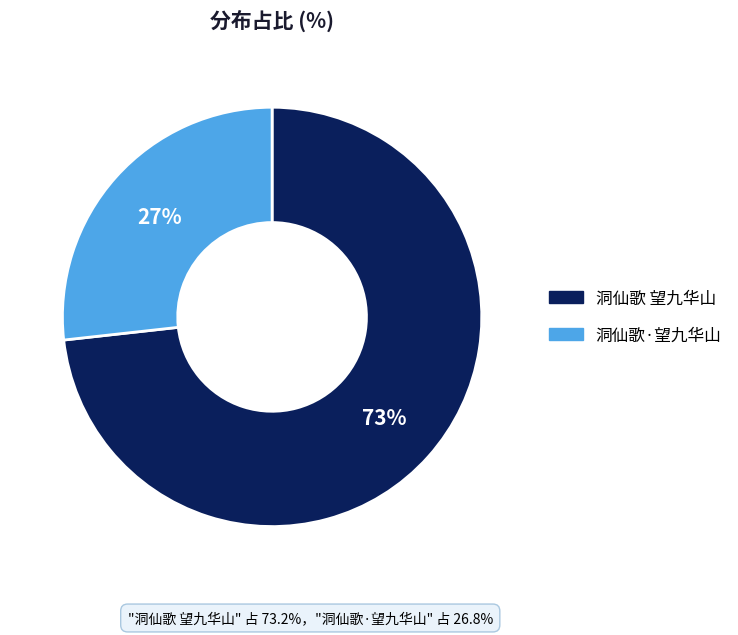

How many segments does this pie chart have?

2